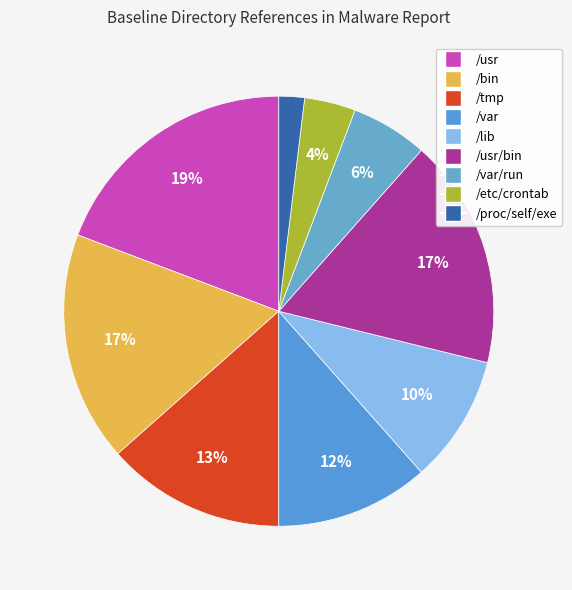

Is it true that /tmp is 21% of the pie?

False